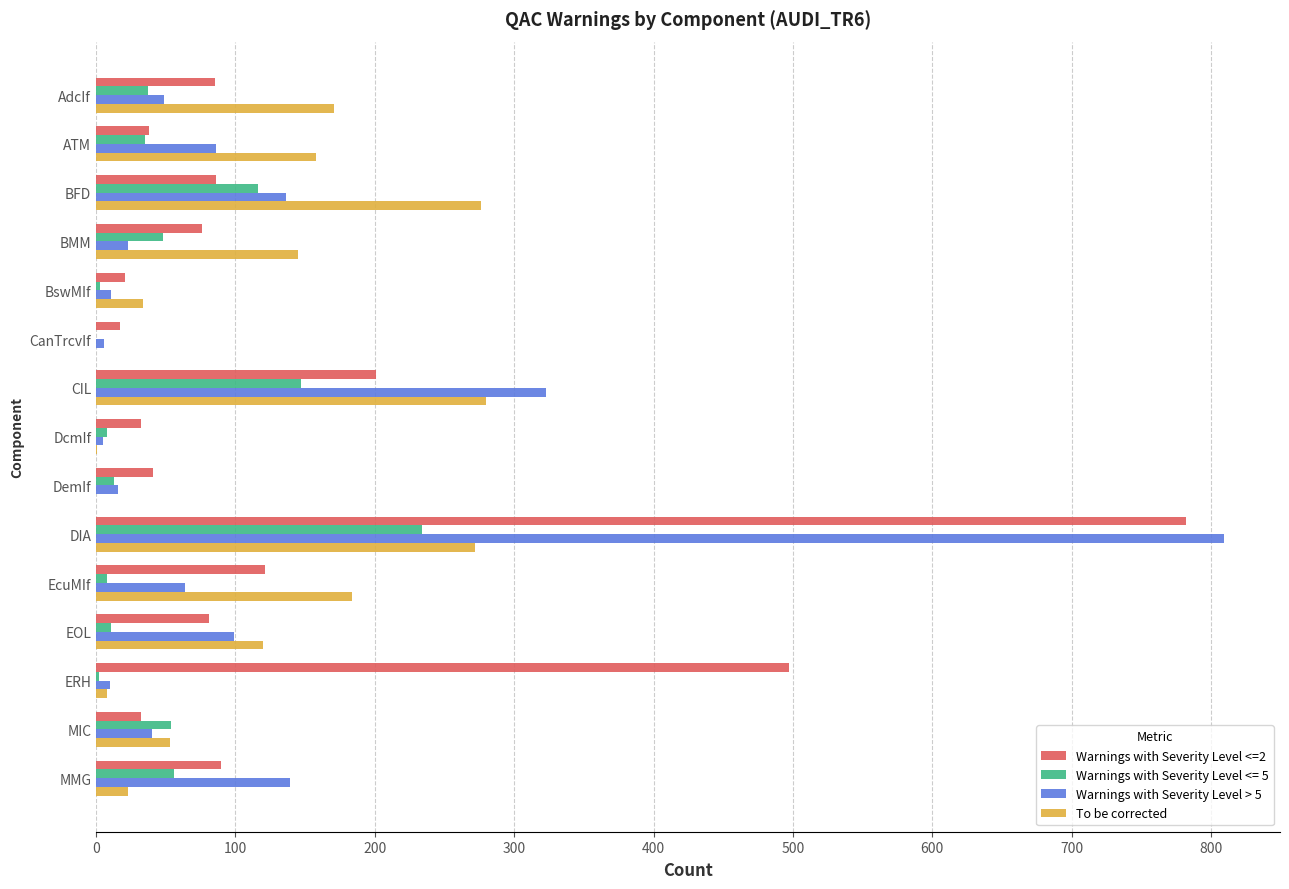

The value of Warnings with Severity Level <= 5 at CanTrcvIf is -159. True or false?

False